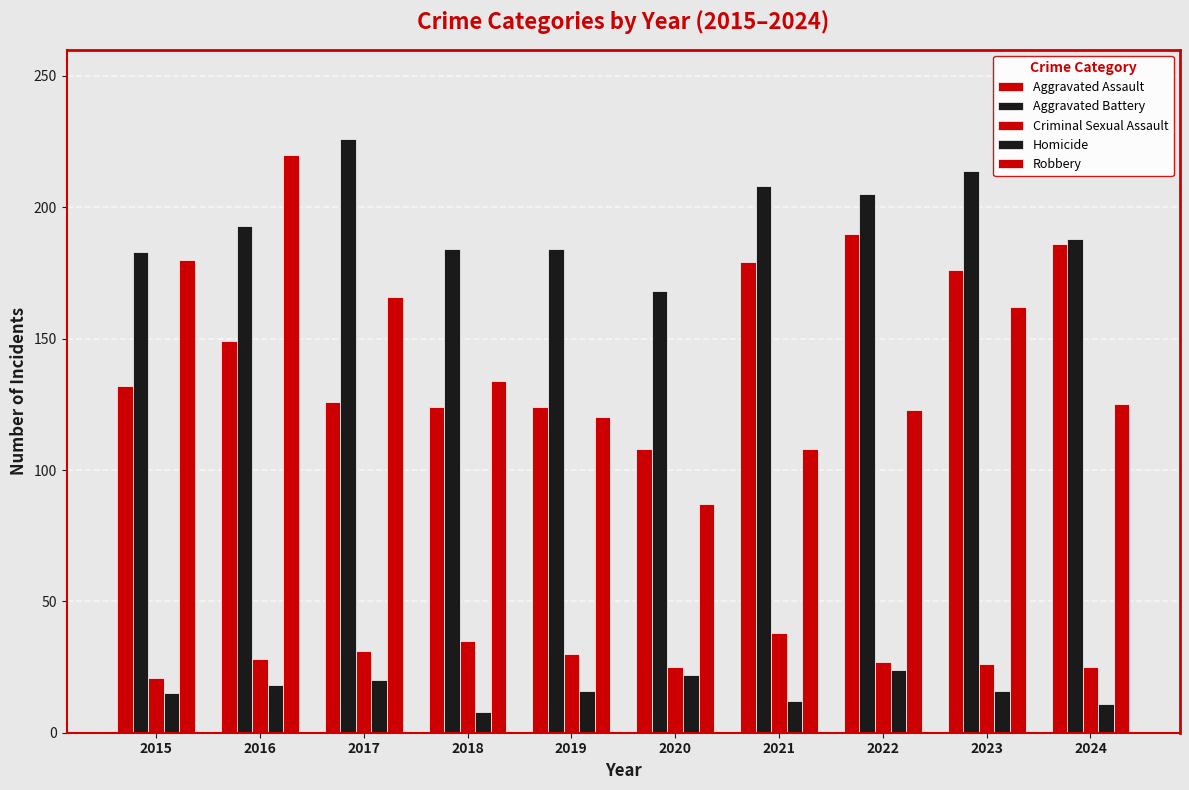

What is the total value across all series at 2021?

545